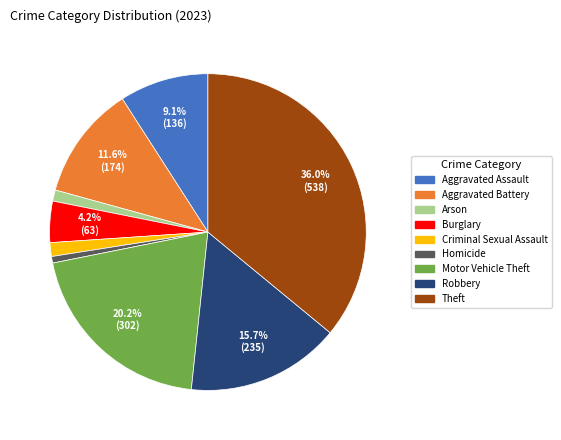

What is the ratio of the value at Arson to the value at Burglary?

0.3